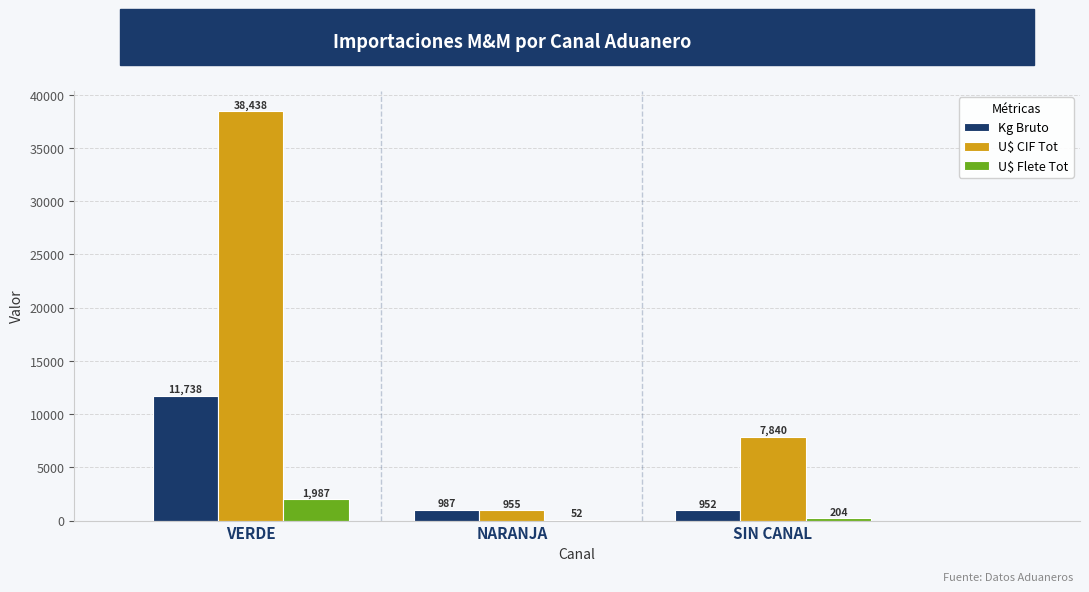

The value of U$ Flete Tot at SIN CANAL is 204.1. True or false?

True